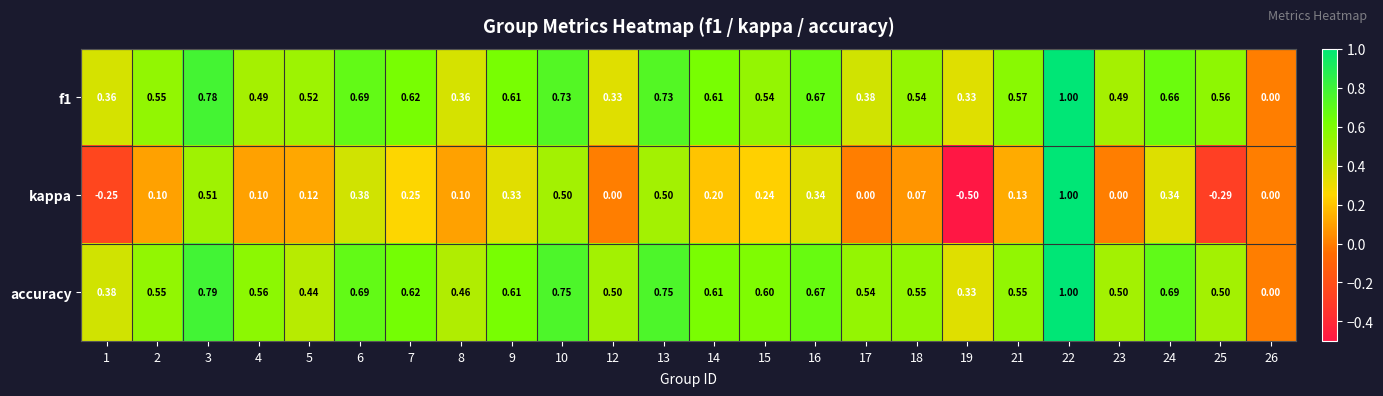

Rank the series at 8 from lowest to highest value.

kappa, f1, accuracy